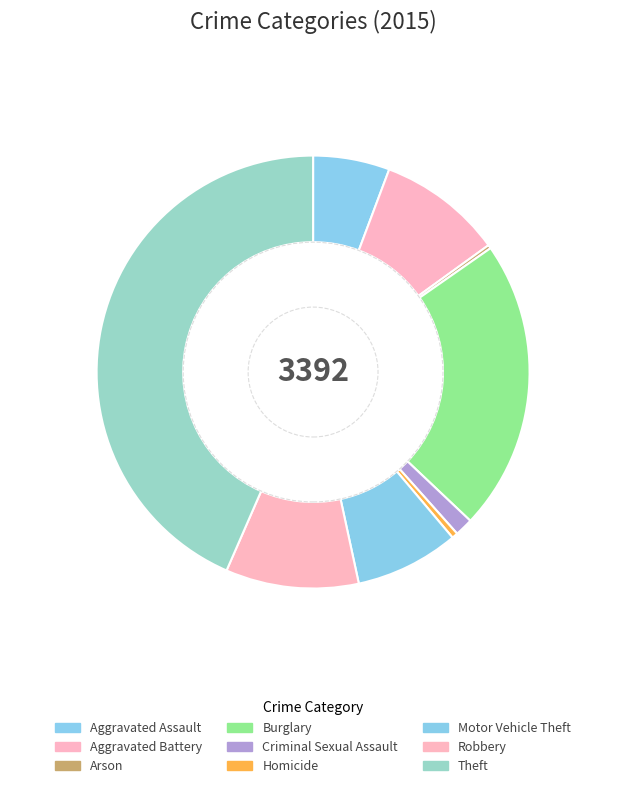

To the nearest percent, what percentage of the pie is Robbery?

10%